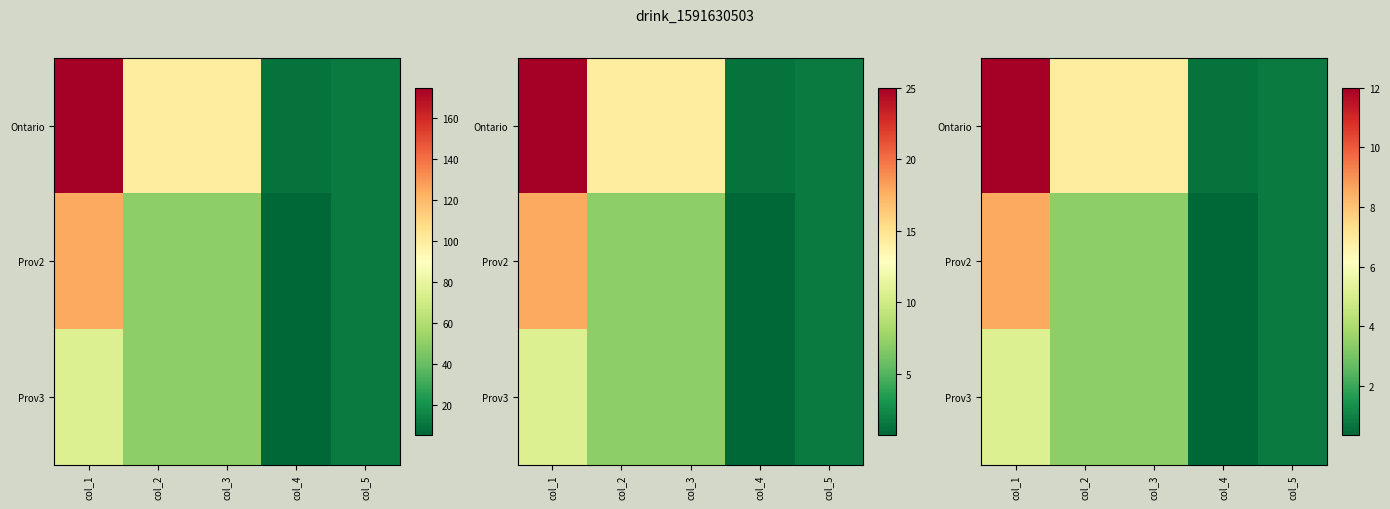

What is the difference between the highest and lowest values at col_1?

6.9